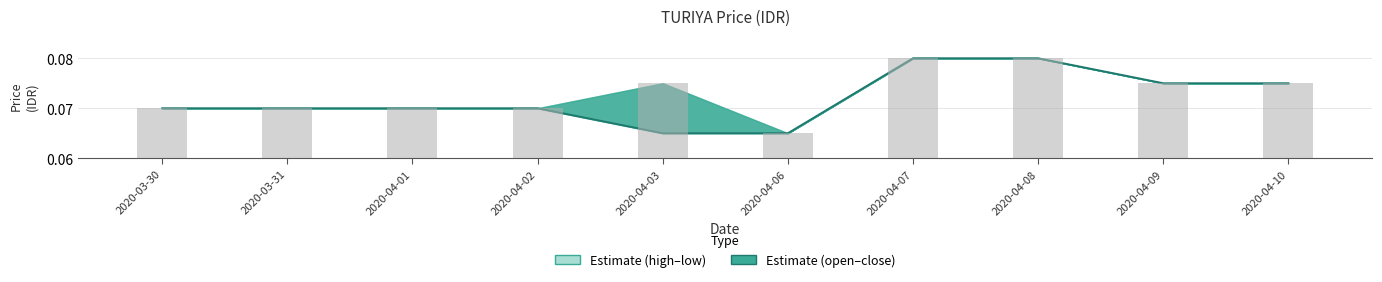

What is the value of the close bar at the 1st from the left?

0.1